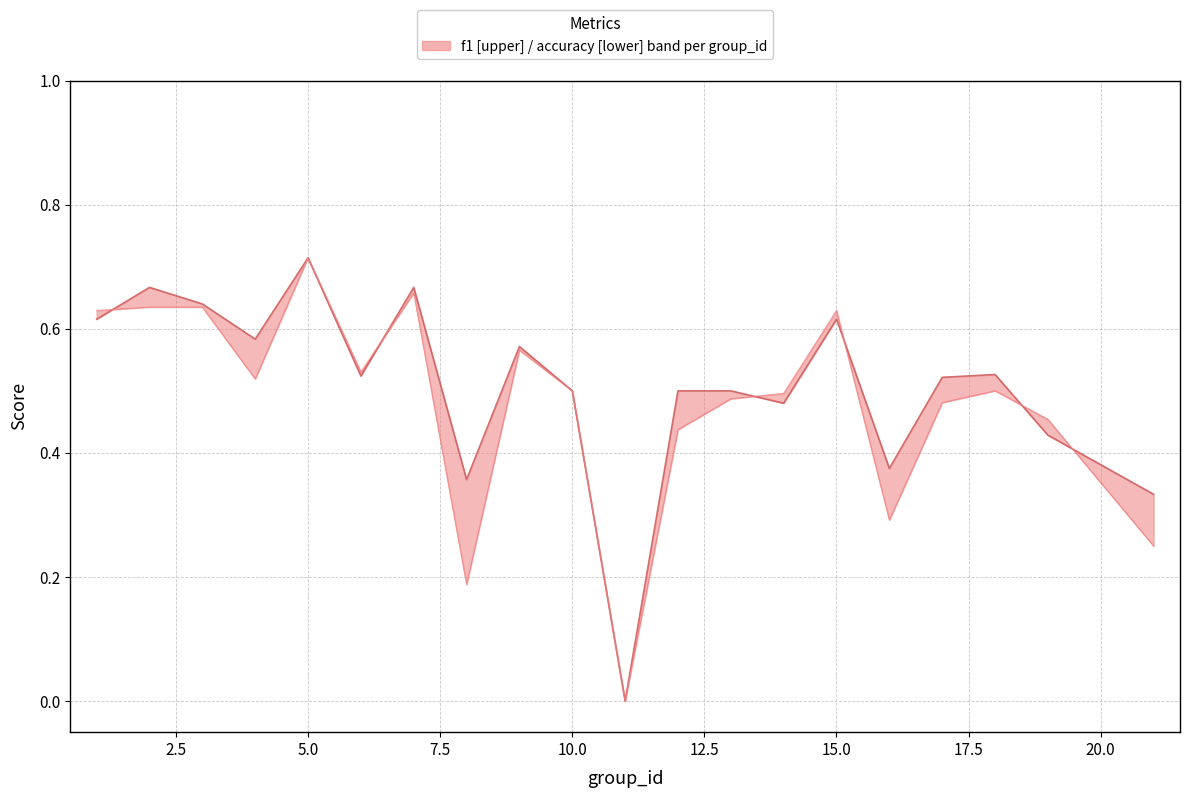

How many categories are shown in the chart?

20